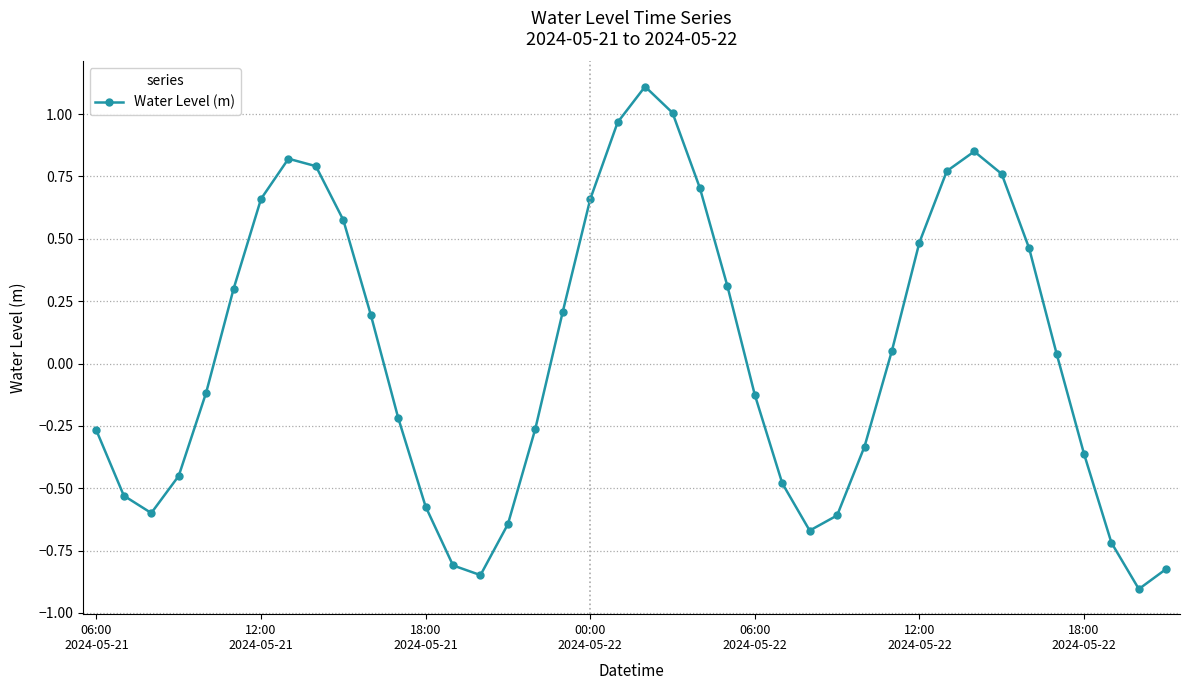

What is the minimum value shown in the chart?

-0.9